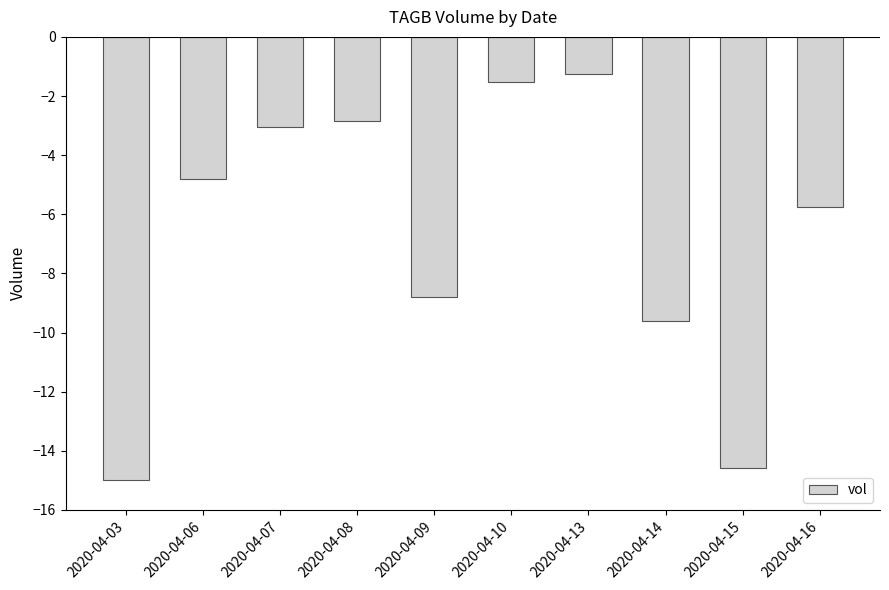

Between 2020-04-08 and 2020-04-09, which is larger?

2020-04-08